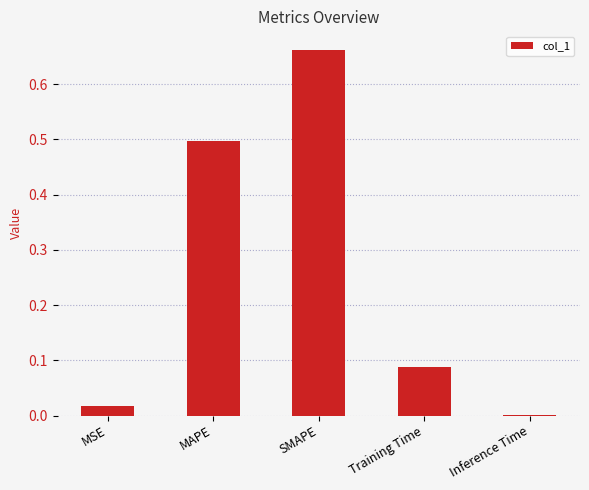

What is the sum of all values?

1.3